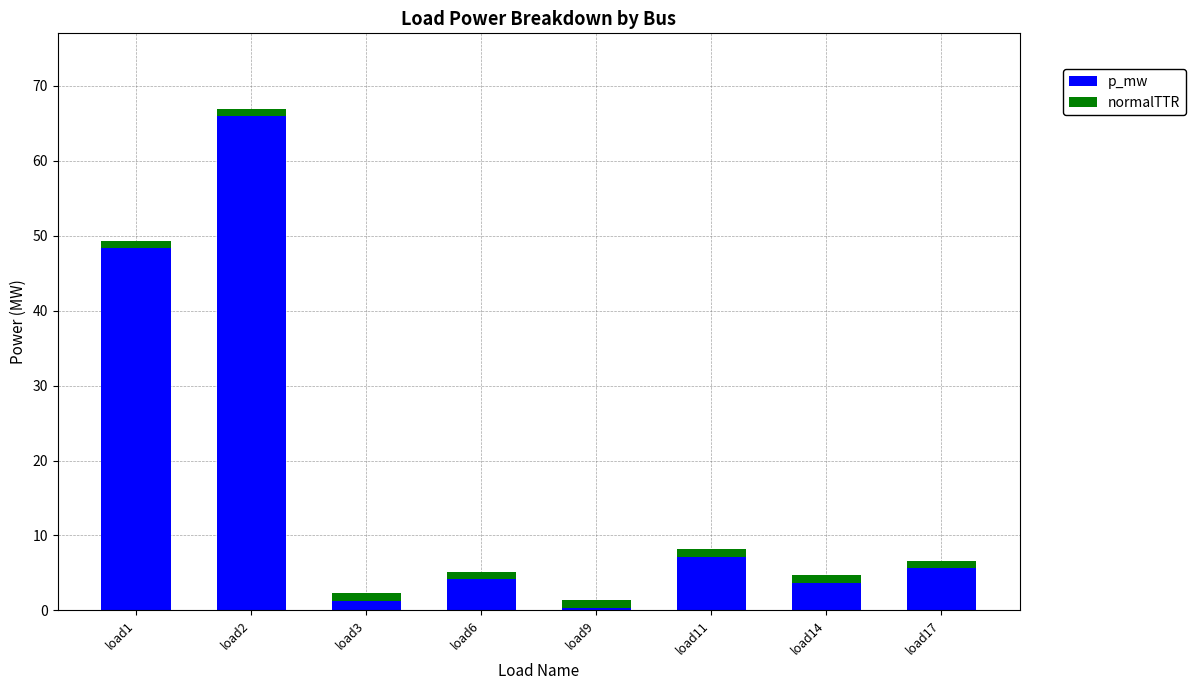

Reading left to right, what are the values for p_mw?

load1=48.3	load2=66.0	load3=1.3	load6=4.2	load9=0.4	load11=7.1	load14=3.7	load17=5.6